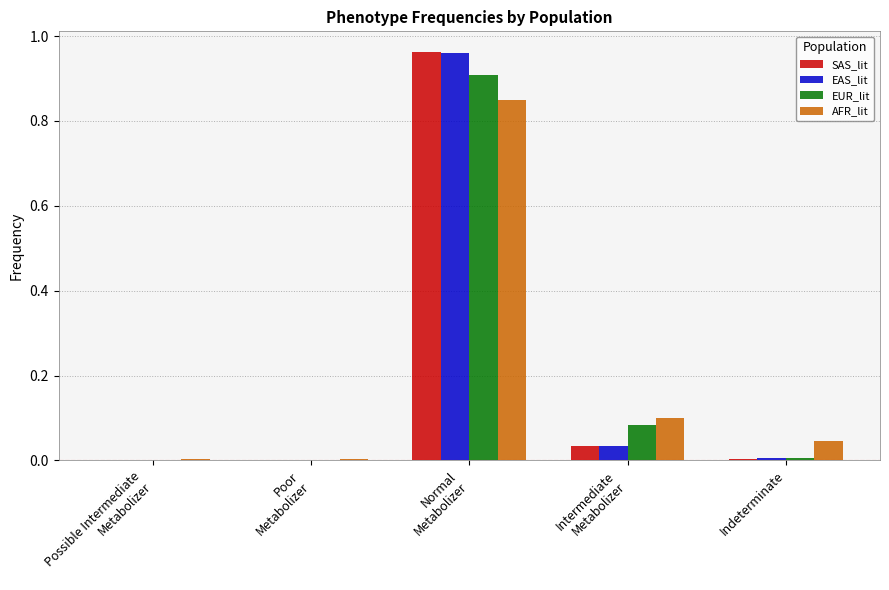

How many distinct data groups are displayed?

4